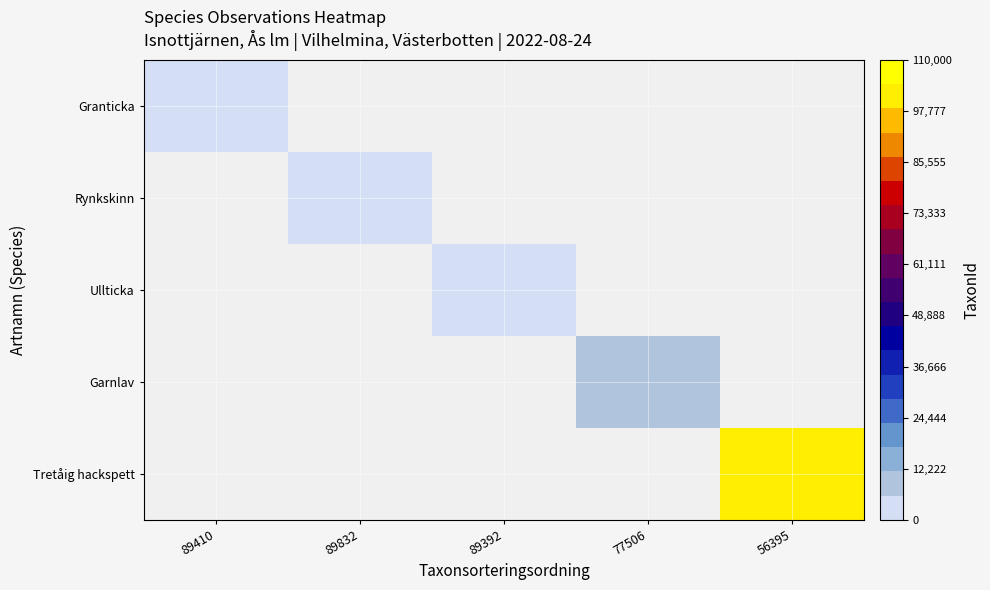

Is the value of Garnlav at 89832 greater than the value of Tretåig hackspett at 89832?

No